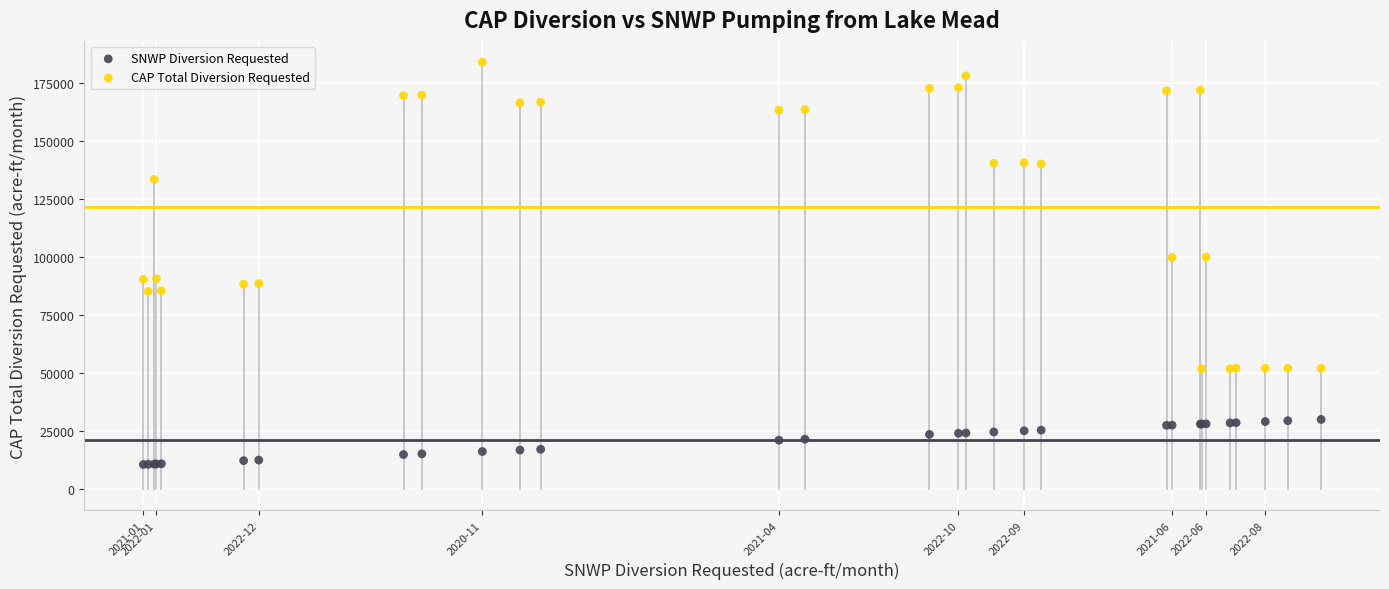

In the CAP Total Diversion Requested series, what Y value is closest to 117836?

133338.6